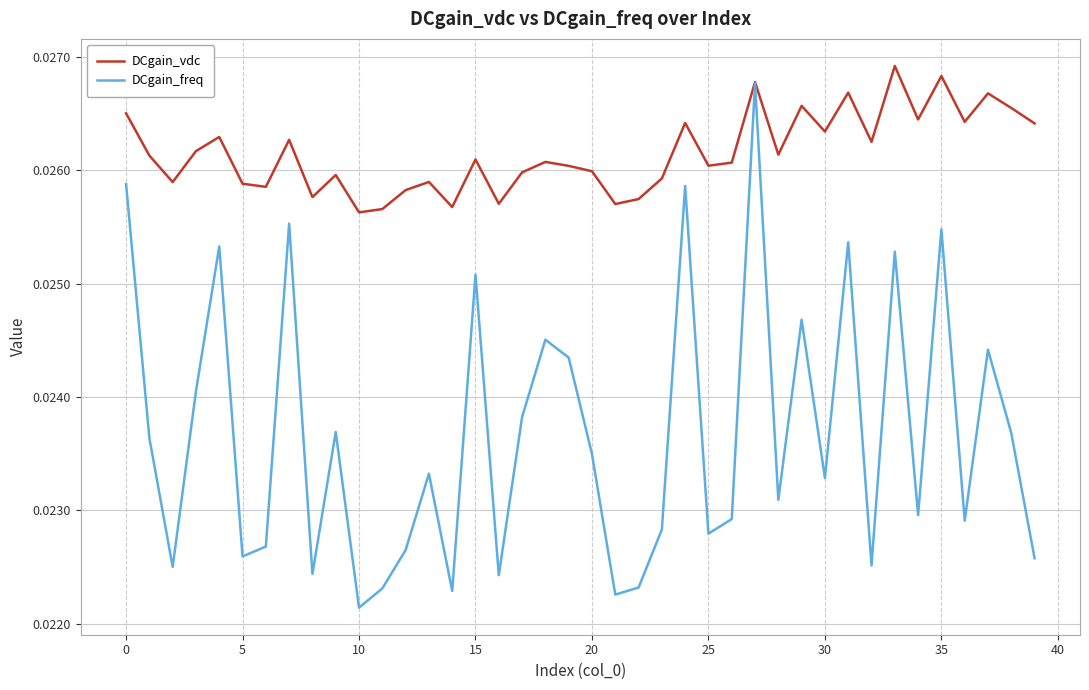

Count the DCgain_freq values in the range 0 to 1.

40